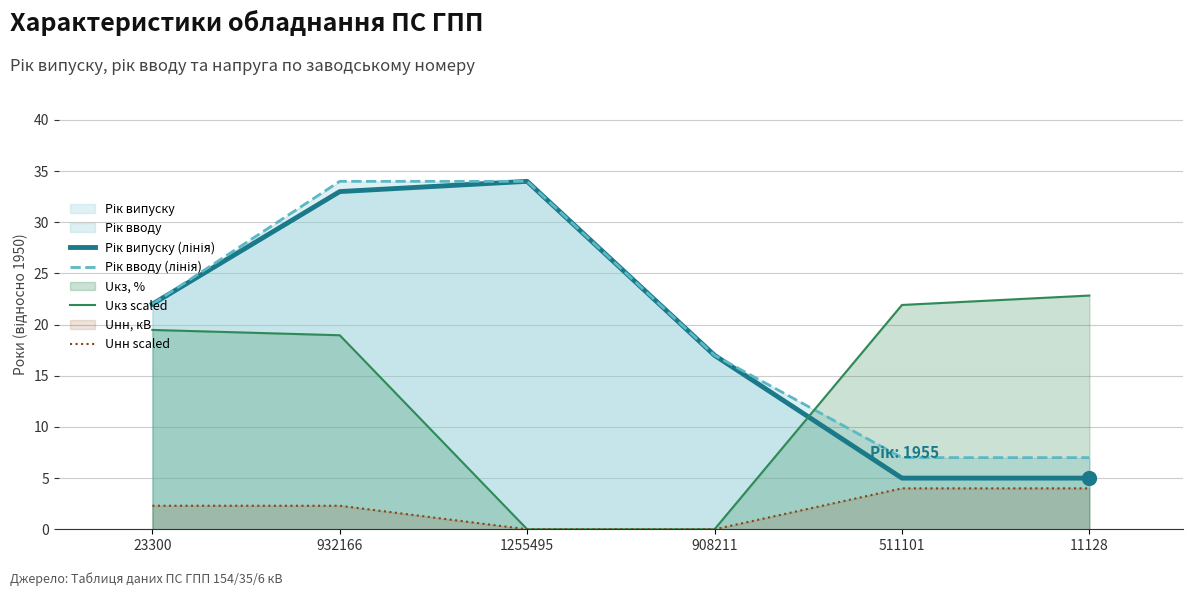

What is the difference between the maximum and minimum values in the Uнн scaled series?

4.0